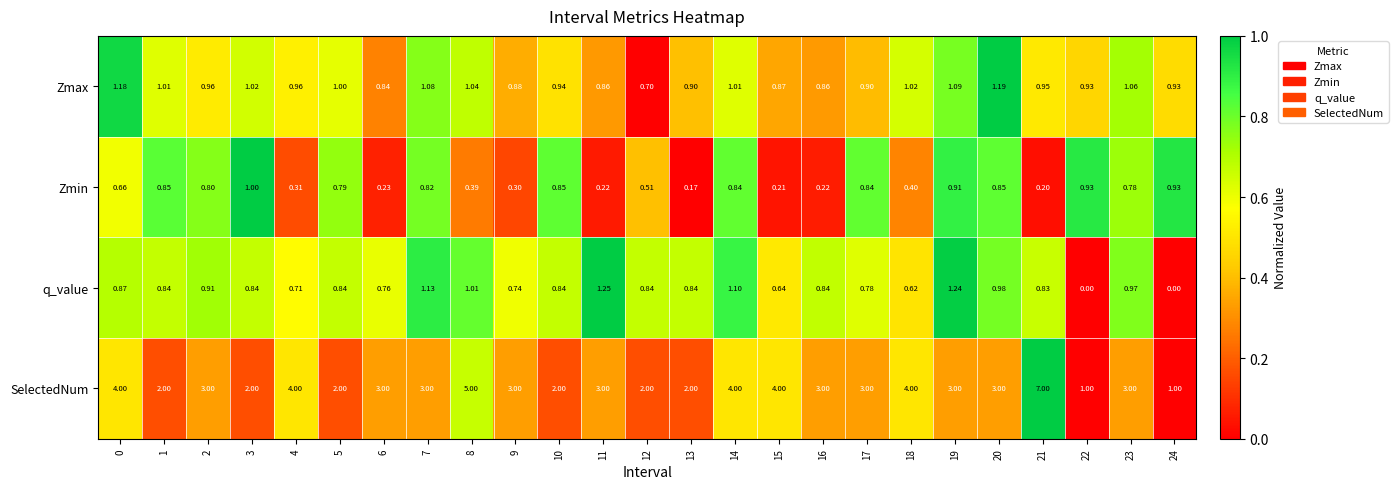

At which category is the sum across all series the highest?

21